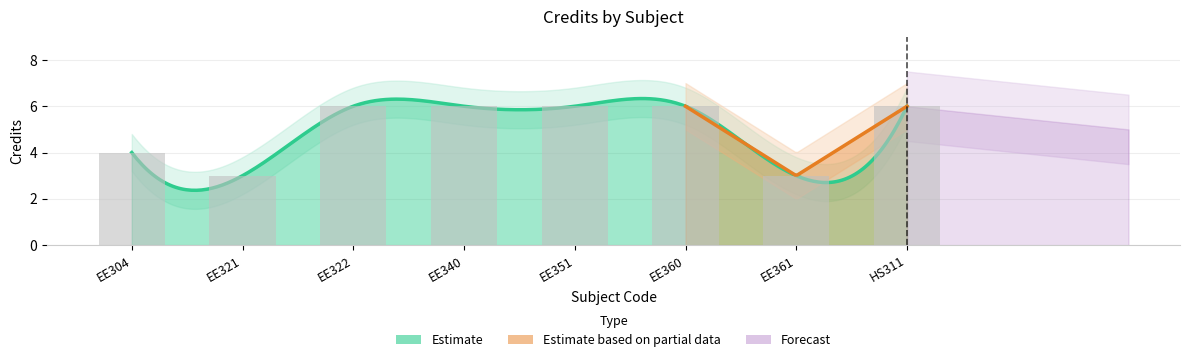

Count the number of categories in the chart.

8